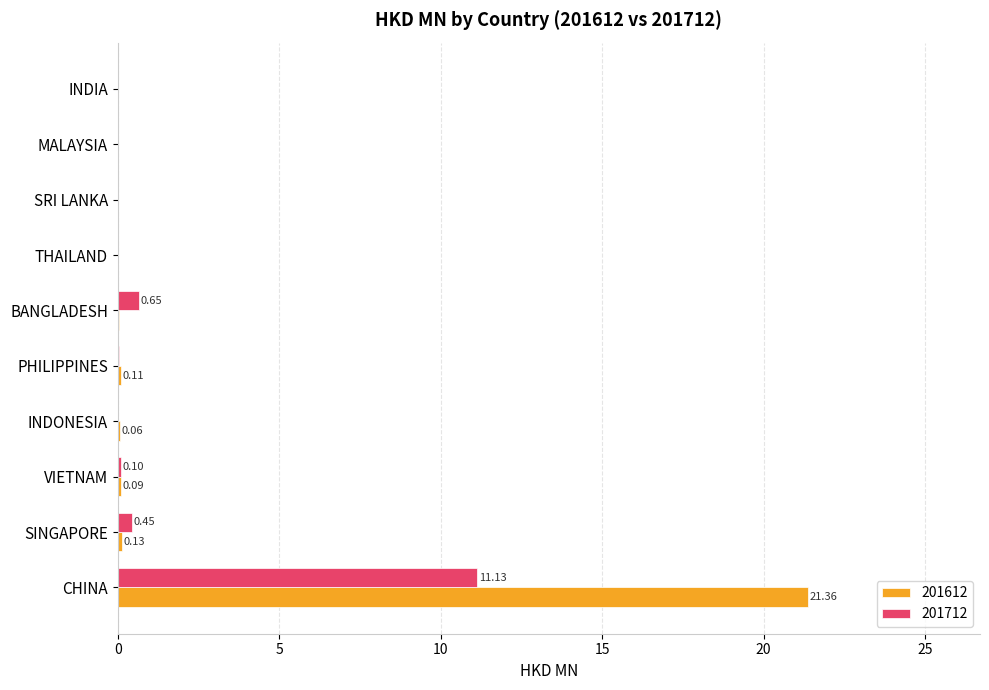

What is the sum of all 201712 values?

12.4